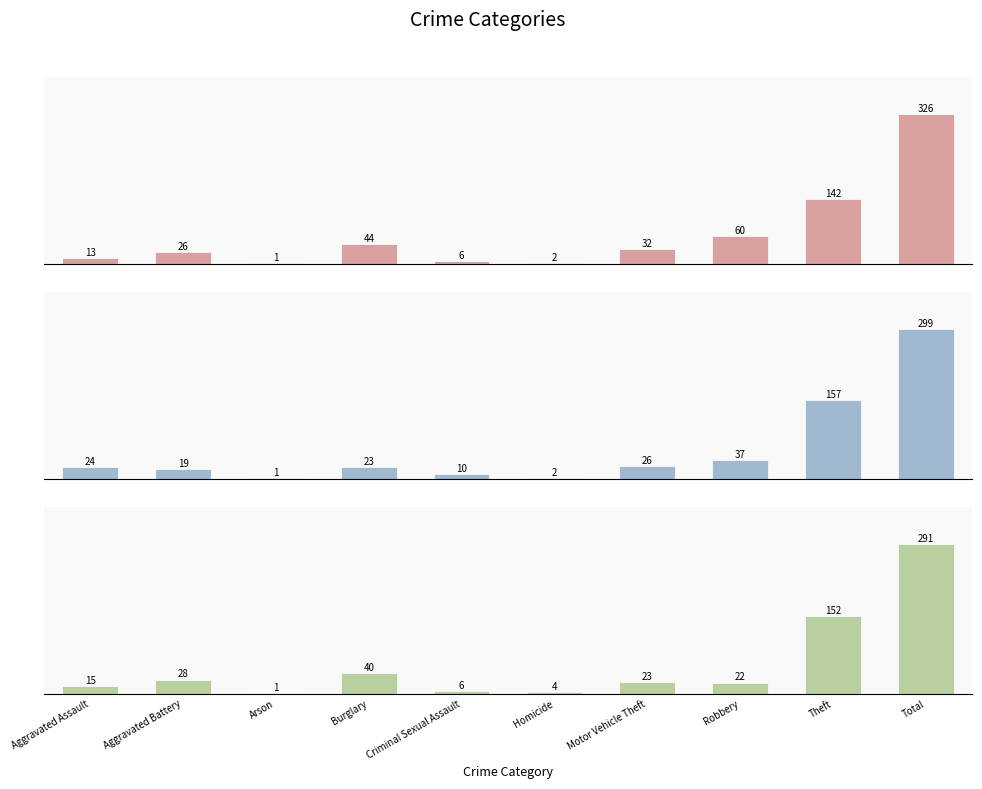

What is the spread (max minus min) of values at Burglary?

21